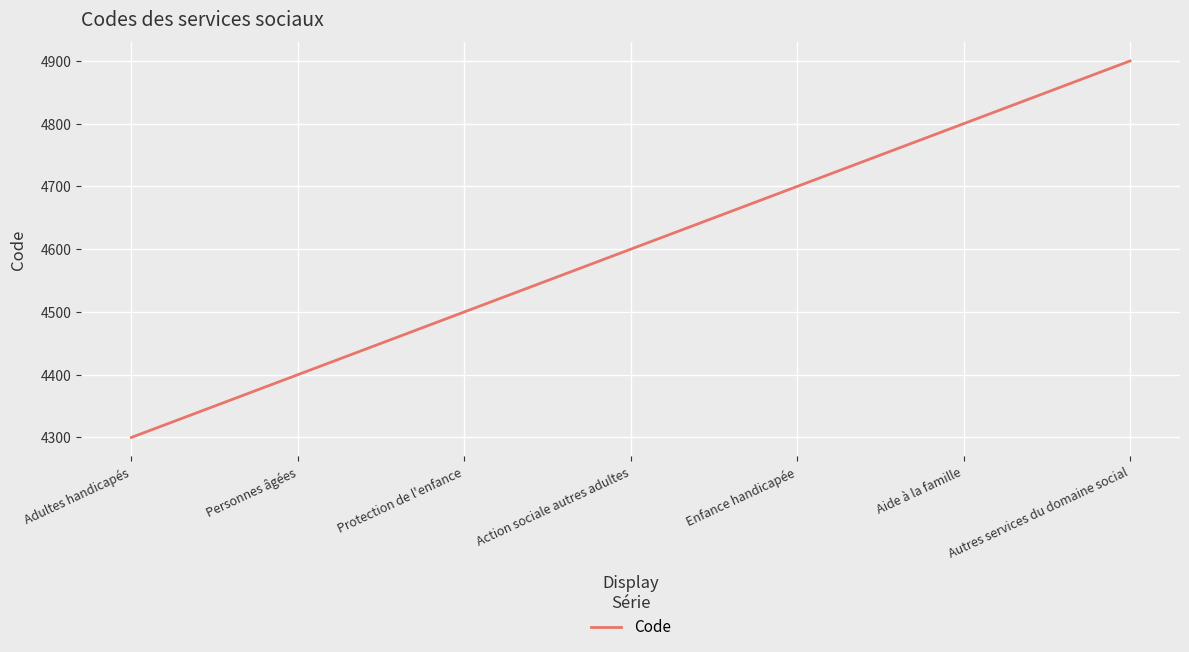

What is the minimum value shown in the chart?

4300